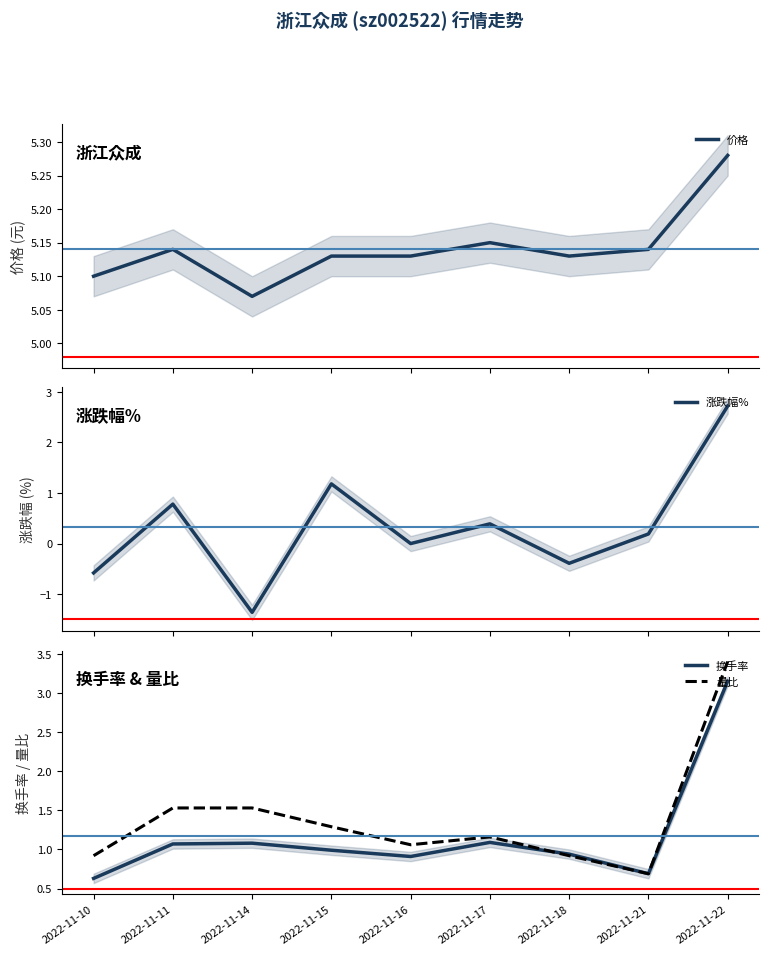

True or false: 量比 and 涨跌幅% cross at least once.

False